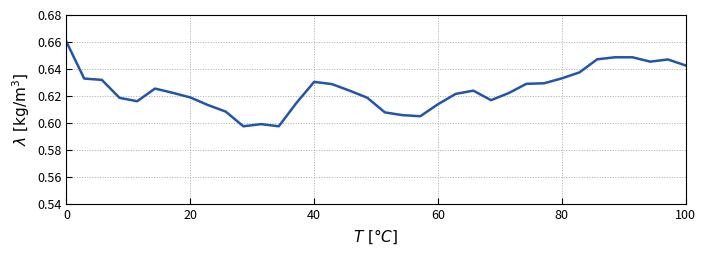

Does the chart display data point markers on the line(s)?

No